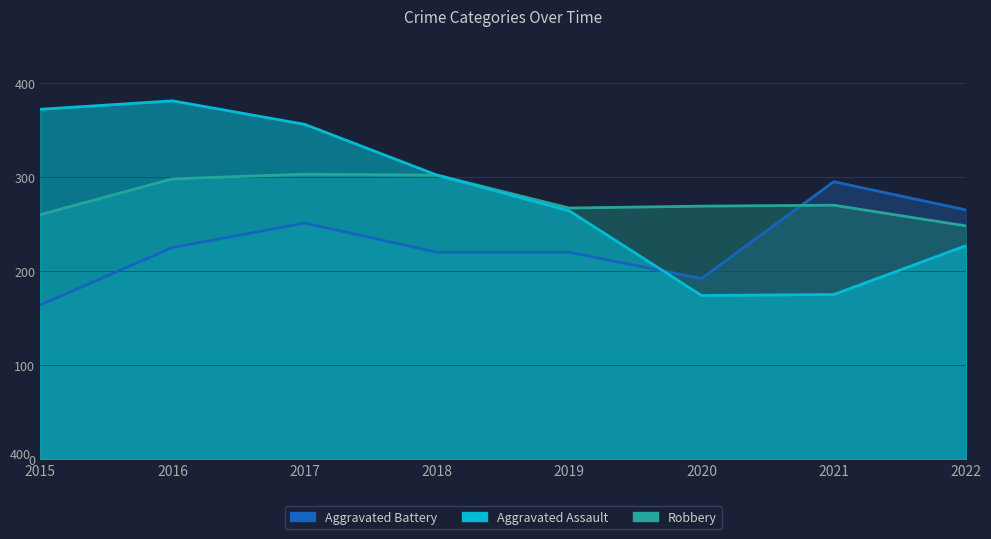

Which series has the largest total across all categories?

Robbery